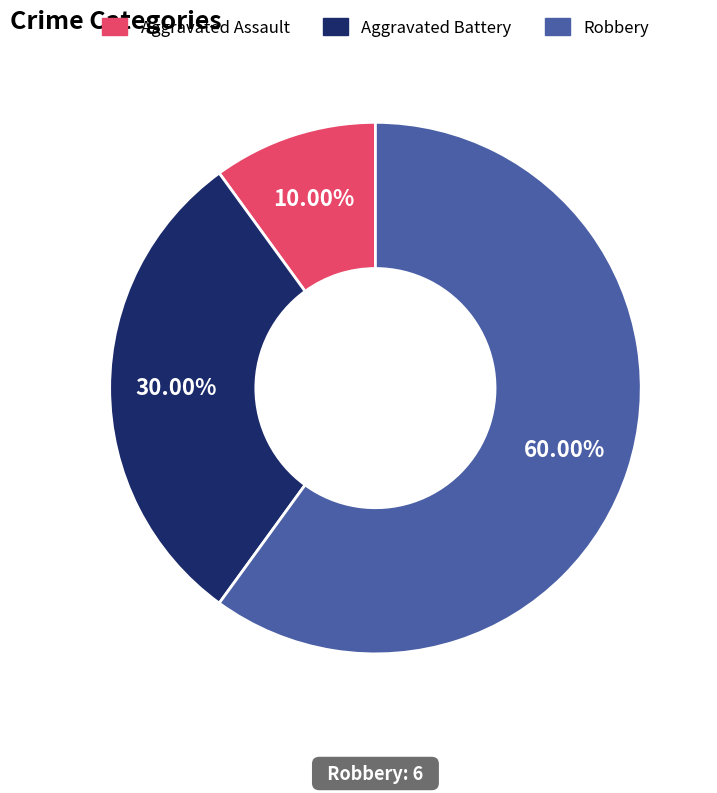

What percentage is the Aggravated Assault slice, to the nearest percent?

10%